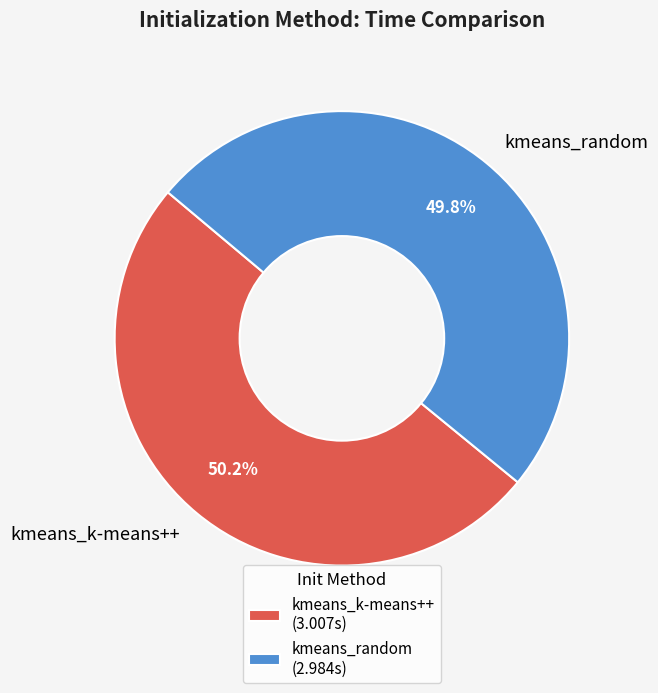

Count the number of slices in the pie.

2